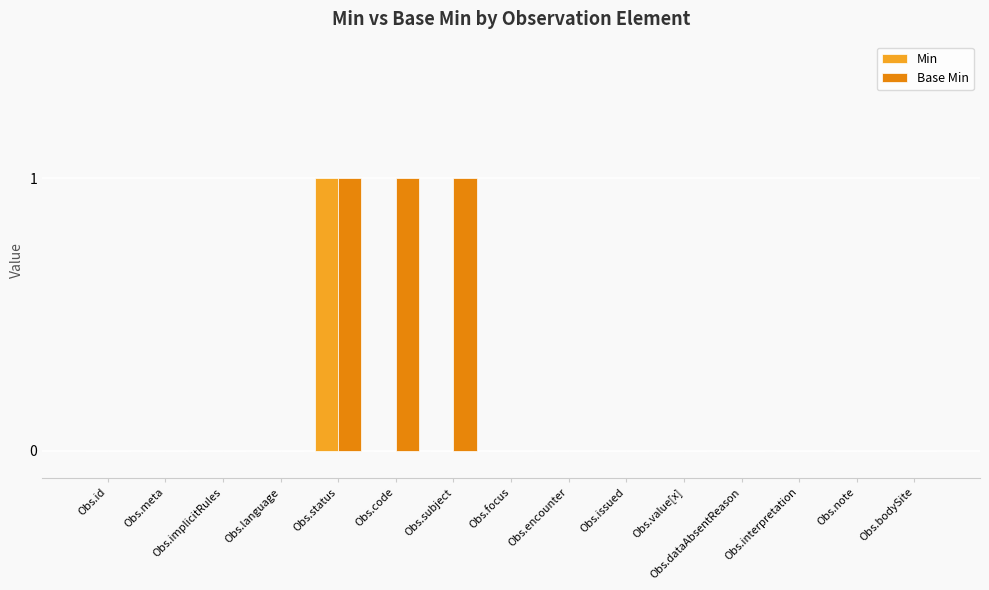

Count the number of categories in the chart.

15